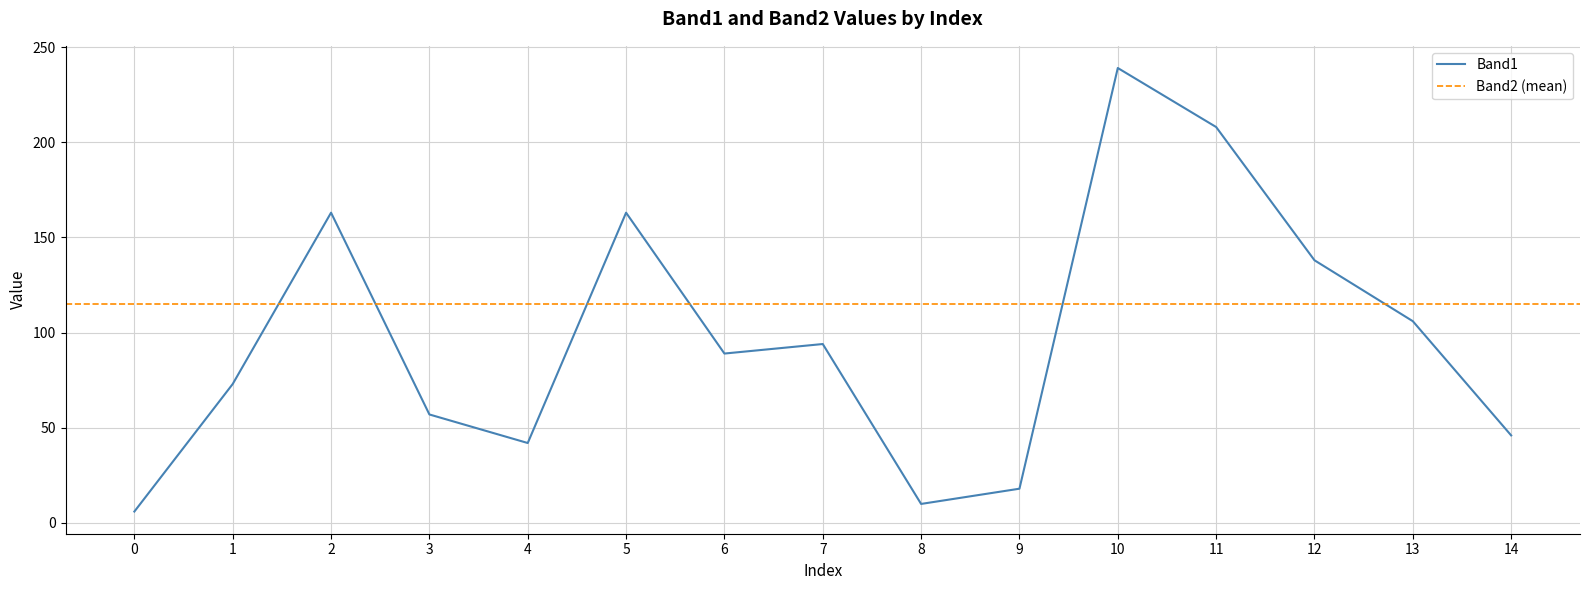

List the labels in order of value, largest first.

10, 11, 2, 5, 12, 13, 7, 6, 1, 3, 14, 4, 9, 8, 0